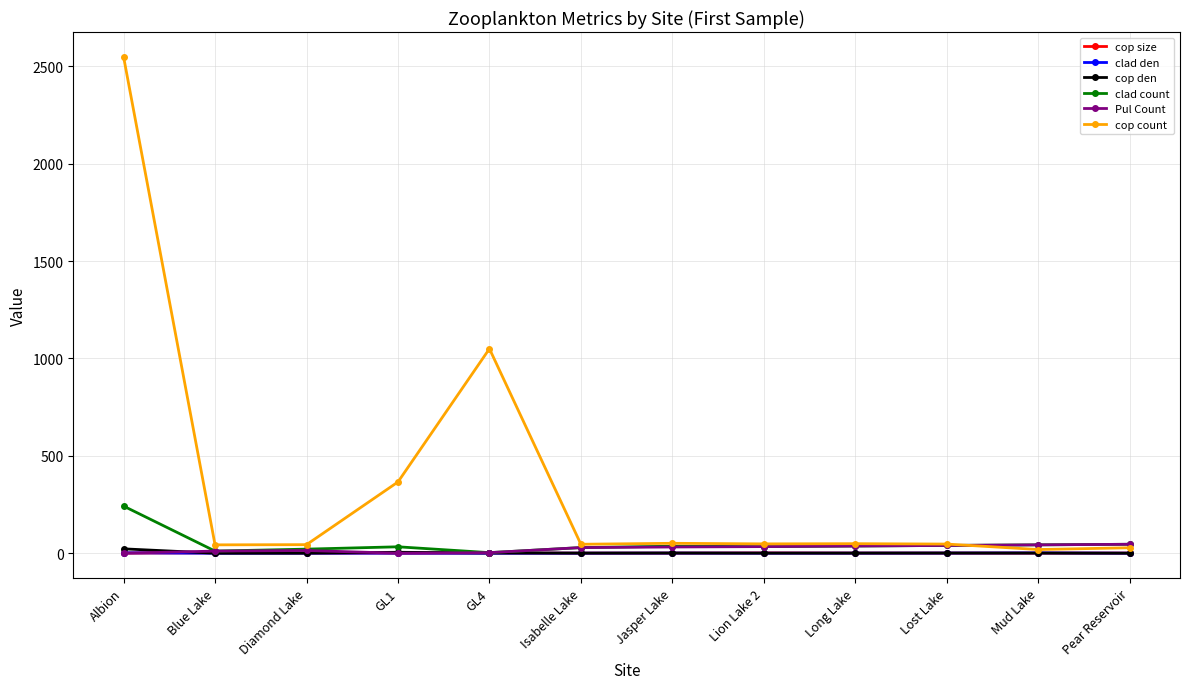

At which category is the sum across all series the highest?

Albion